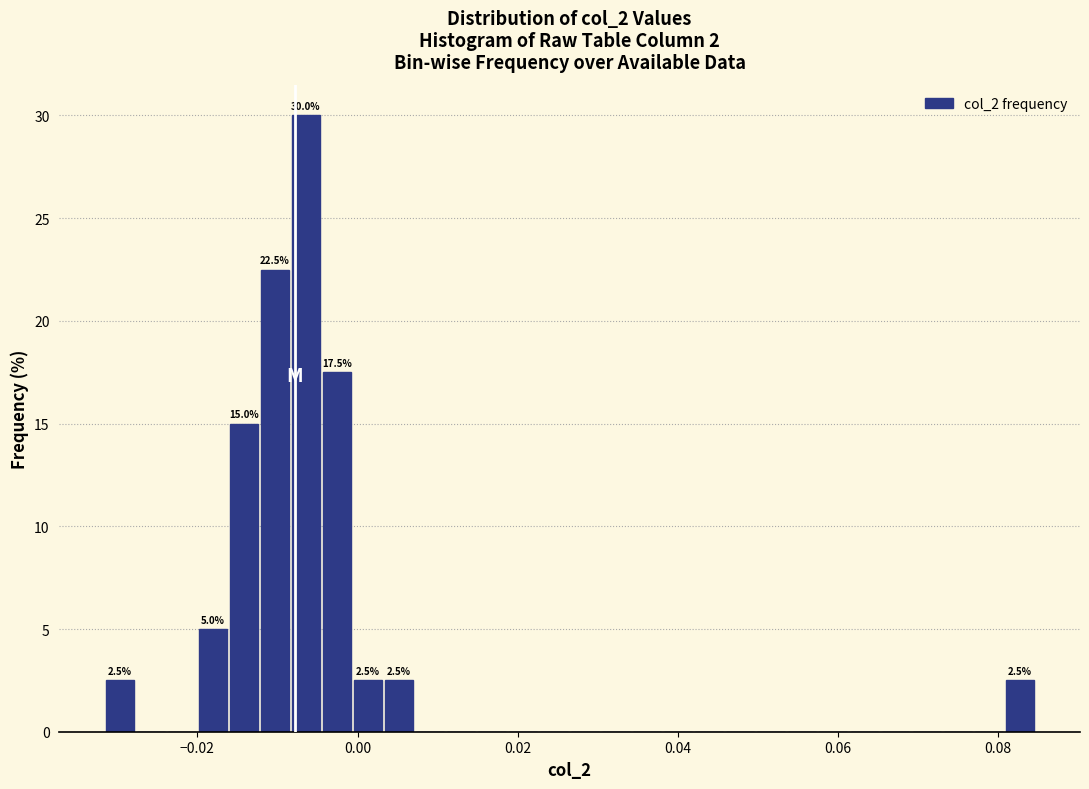

Around what value on the x-axis is the tallest bar? Give the approximate position of its centre, as read against the axis.

-0.006